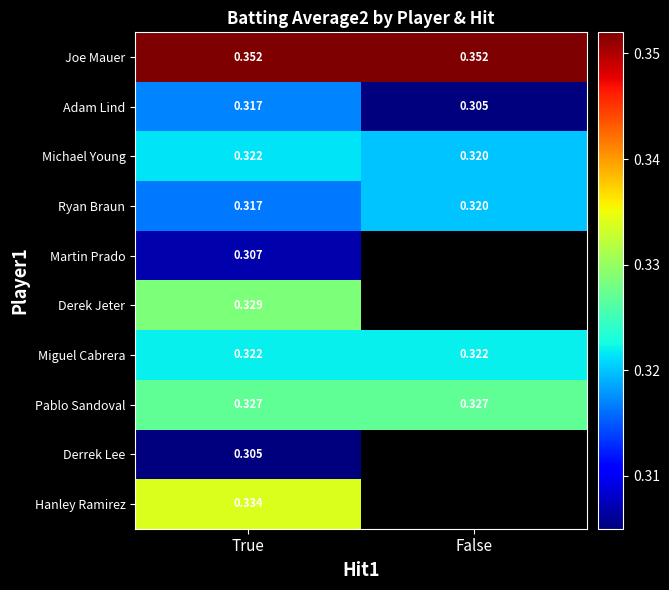

Is the value of Michael Young at False greater than the value of Miguel Cabrera at False?

No